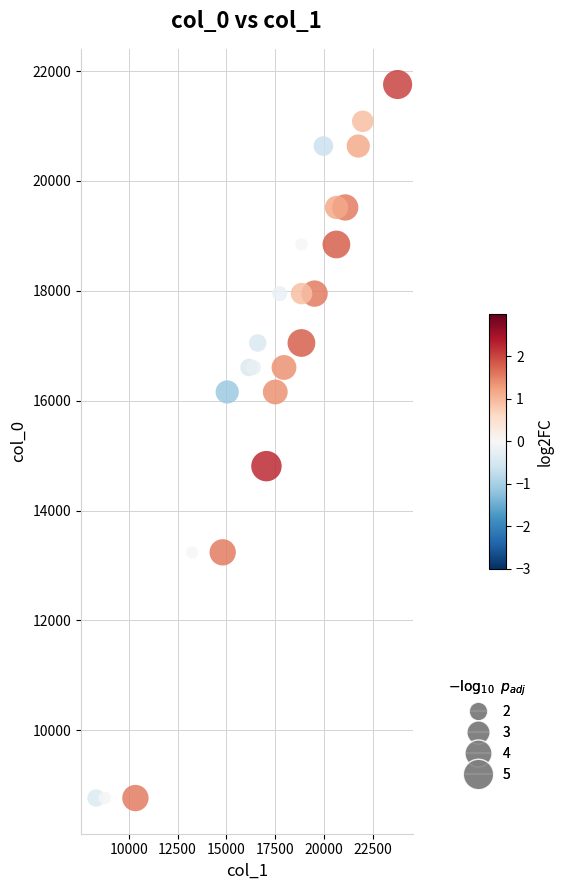

What Y value in the scatter plot is closest to 15261?

14809